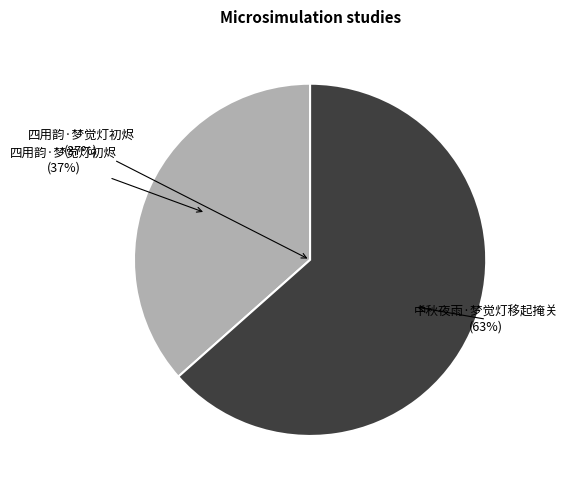

Is there a majority slice in this chart?

Yes